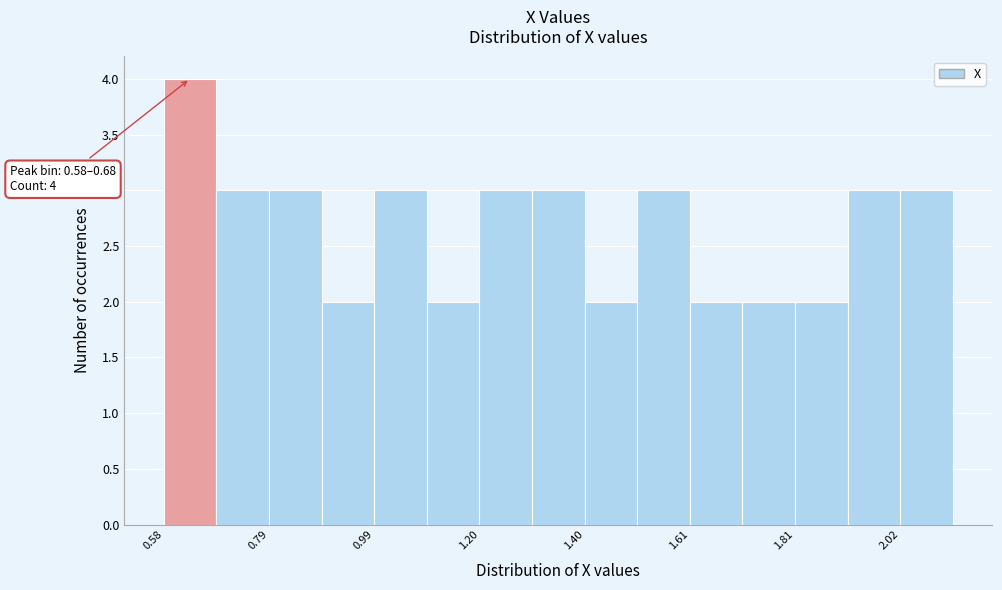

Read against the x-axis, roughly where is the centre of the tallest bar?

0.65